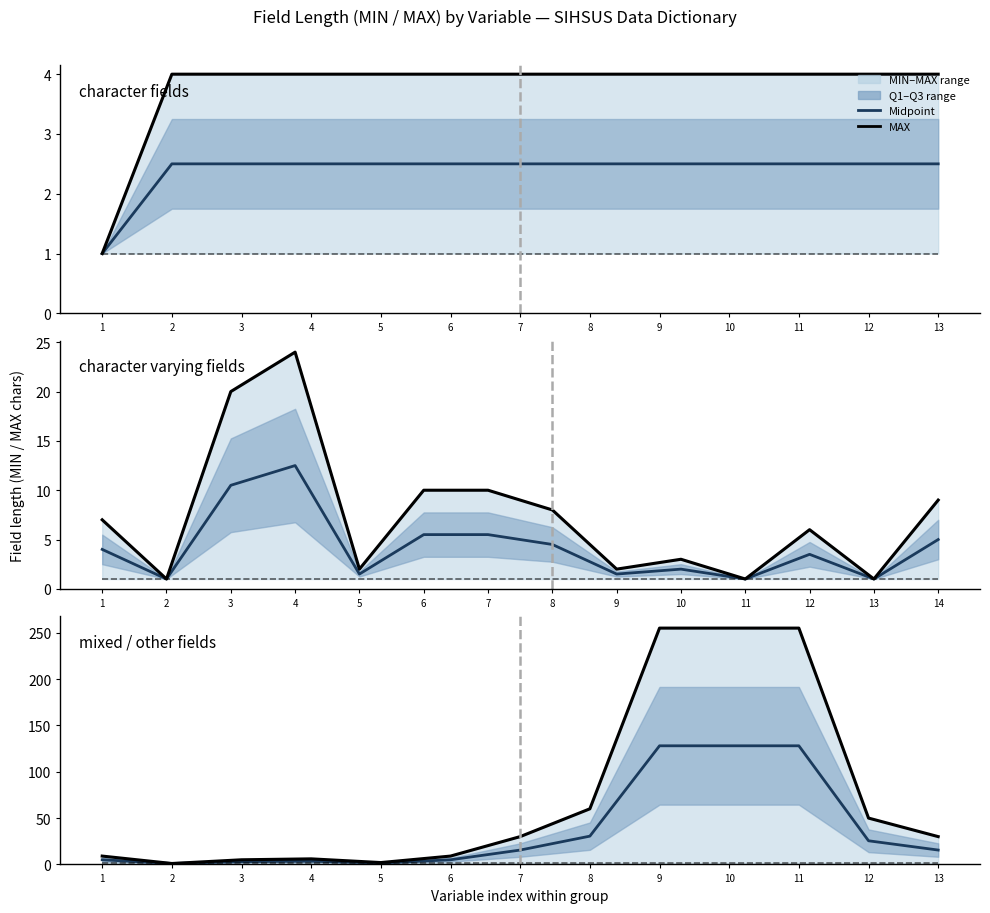

How many distinct data groups are displayed?

3